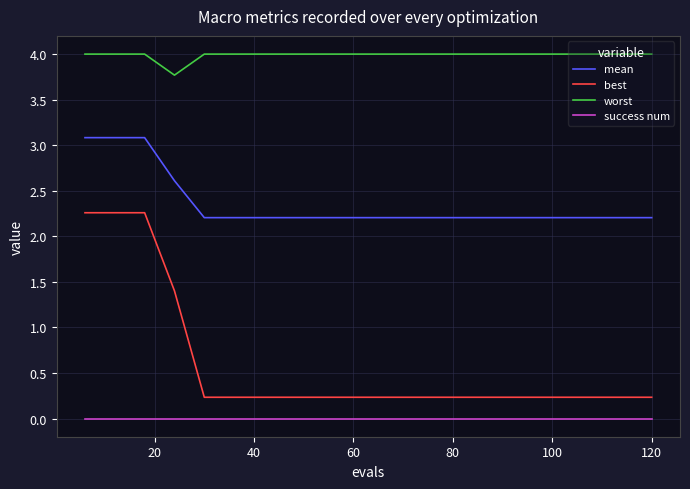

Which series has the largest total across all categories?

worst